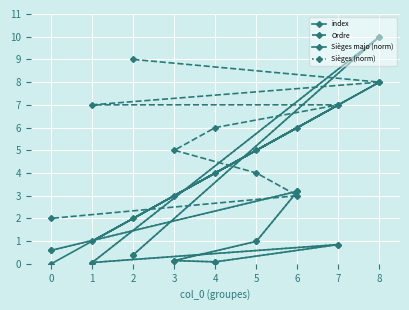

What is the greatest value displayed?

10.0